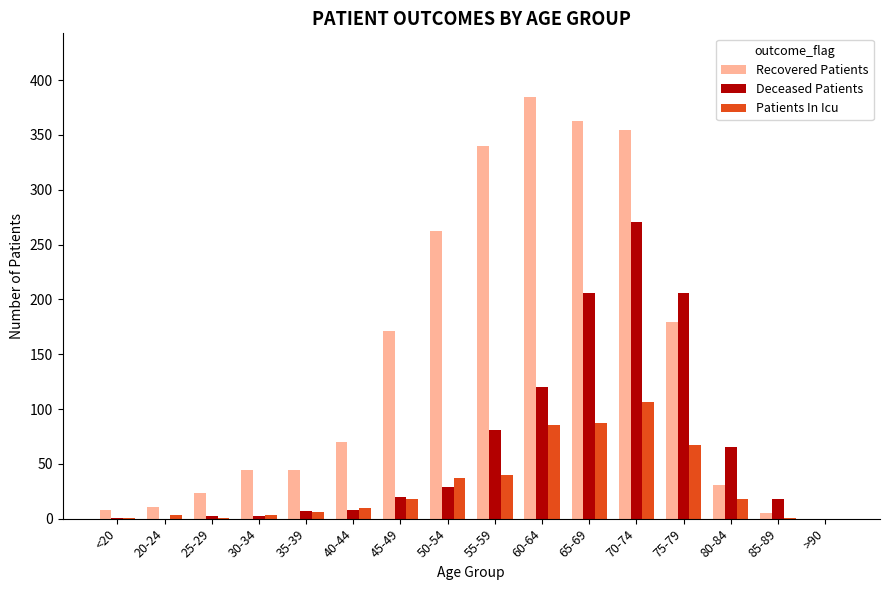

What is the greatest value displayed?

385